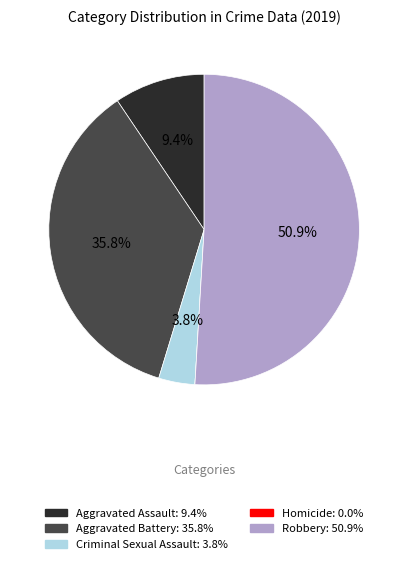

What is the largest slice in the pie chart?

Robbery